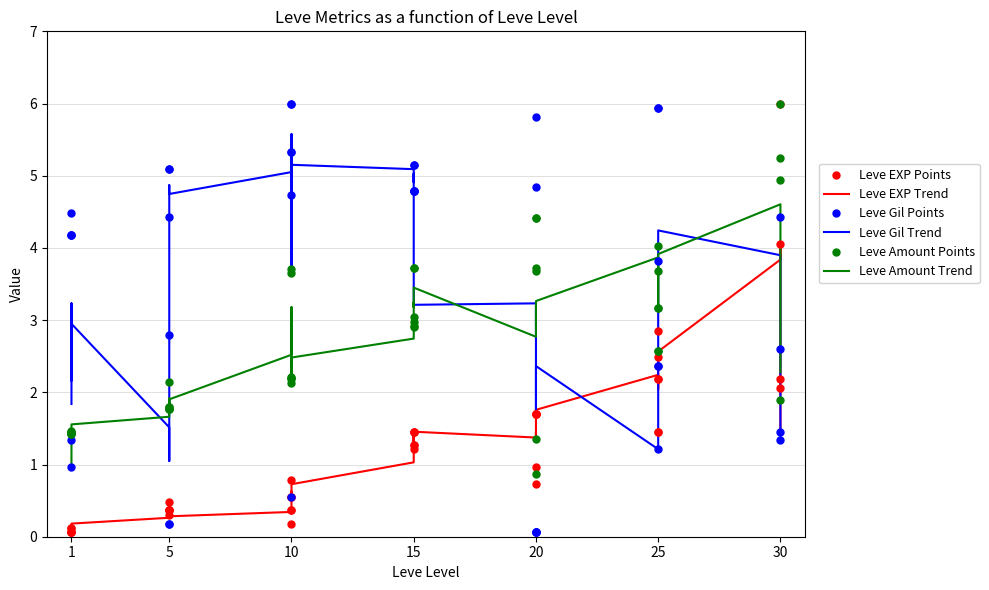

Which series changed the most between 1 and 20?

Leve Gil Points